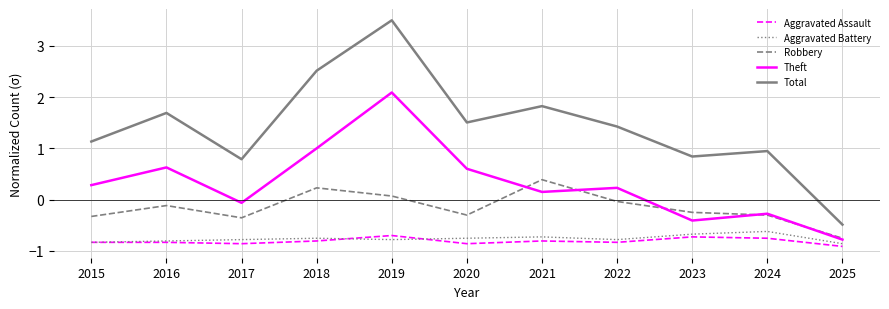

True or false: Robbery and Aggravated Battery intersect in this chart.

False